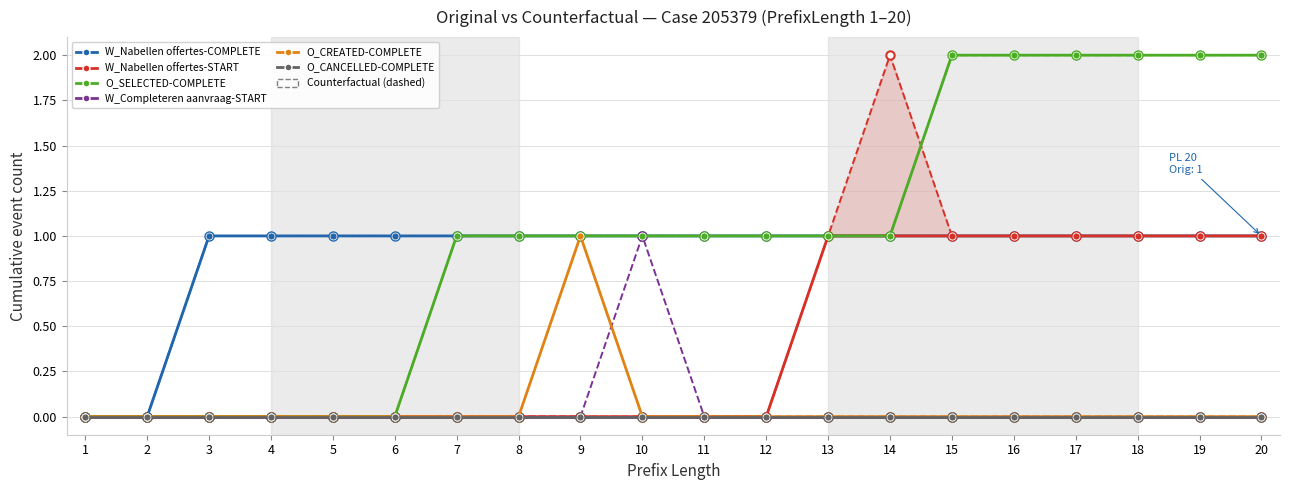

The value of O_CREATED-COMPLETE at 8 is 0. True or false?

True